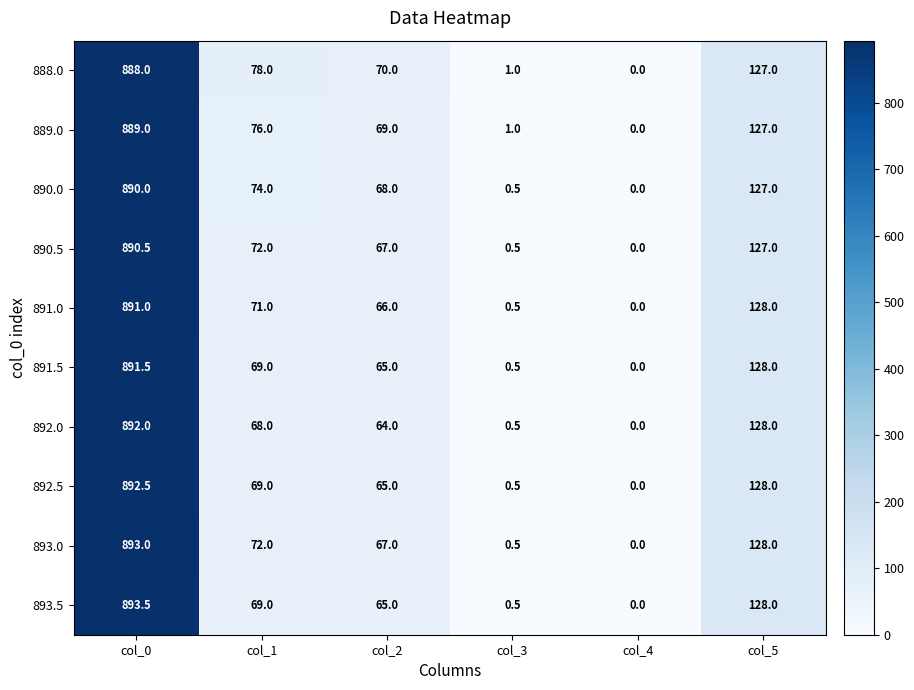

At how many categories does at least one series exceed 240?

1